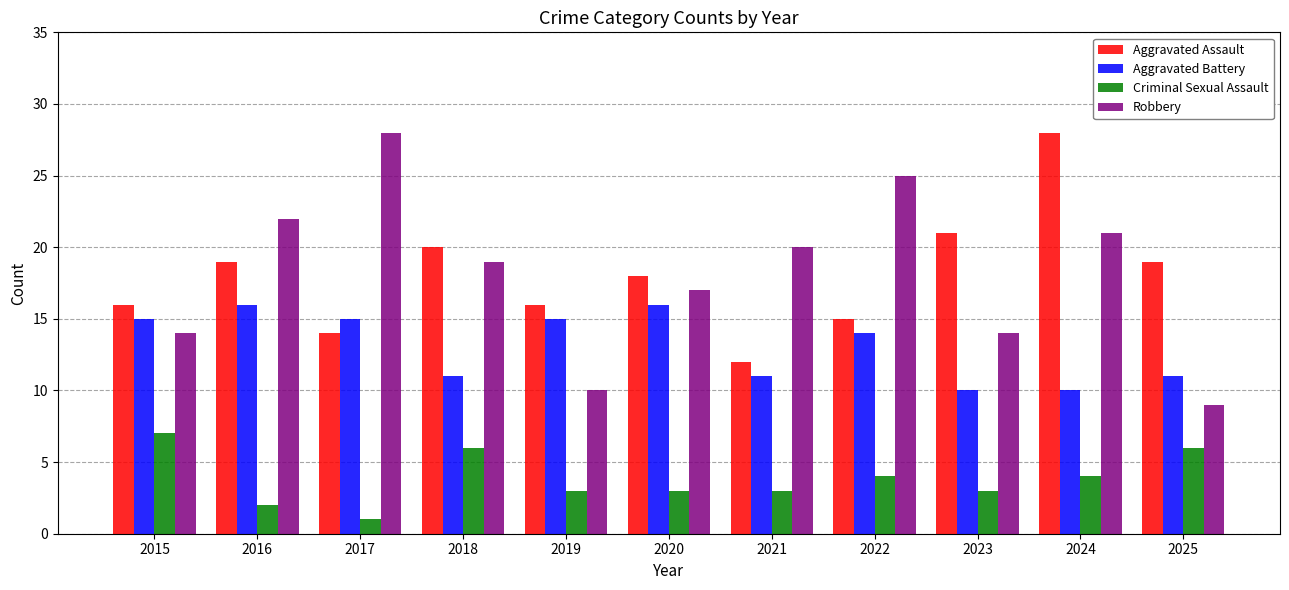

At which label does Aggravated Assault first exceed 18?

2016